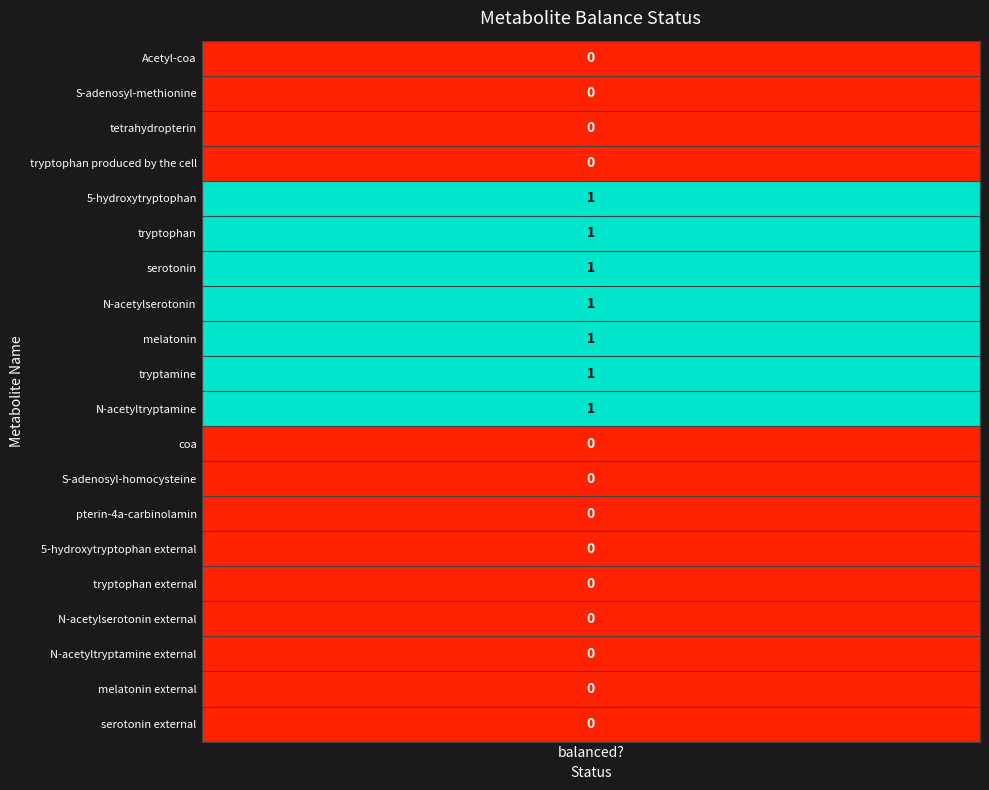

Between balanced and 18, which is larger?

balanced